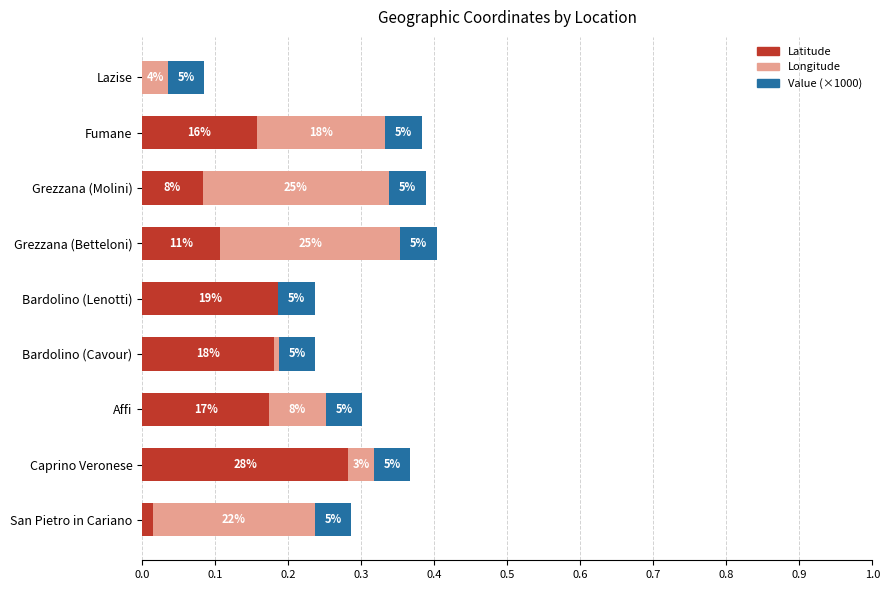

Which series has the largest range (max minus min)?

Latitude